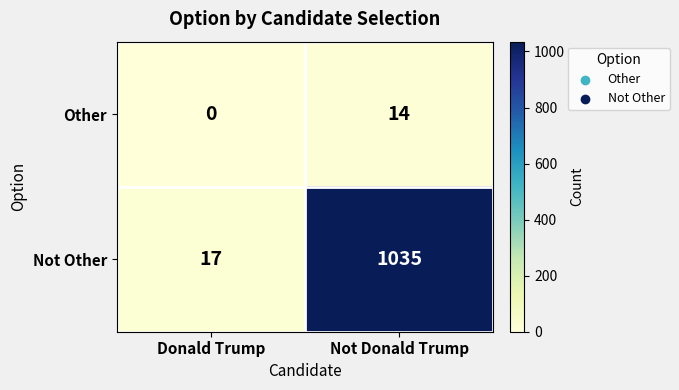

At which label is Other closest to 7?

Donald Trump